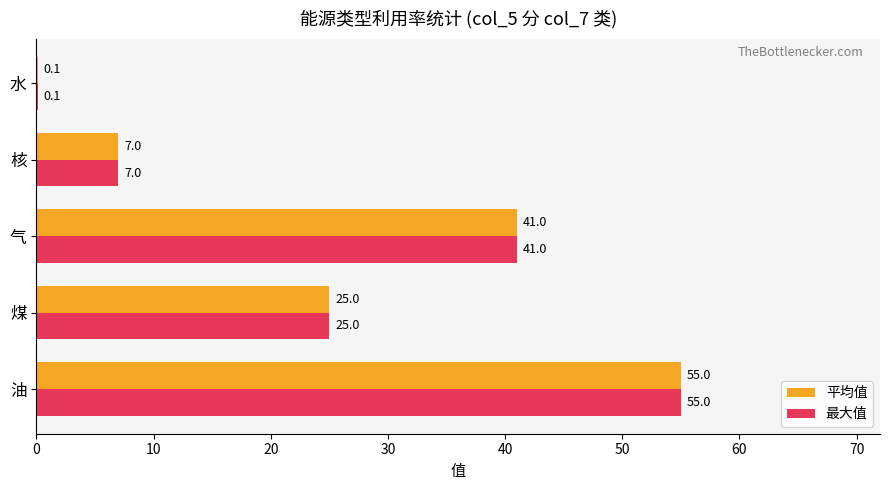

At which category is the sum across all series the highest?

油